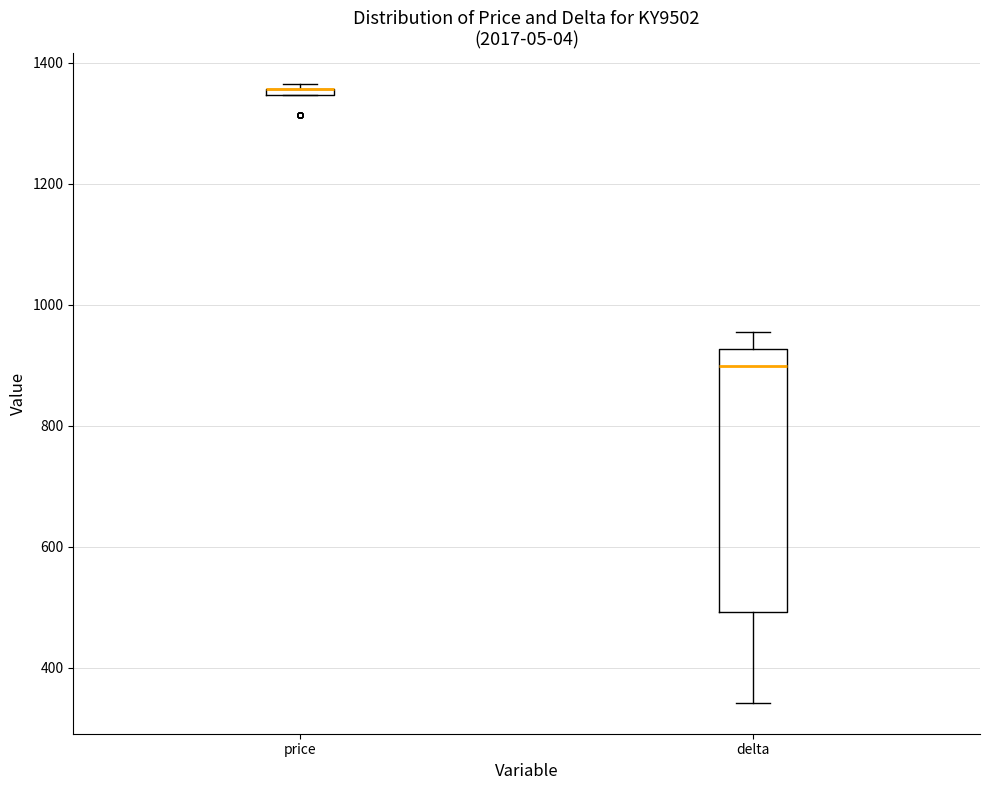

Comparing the boxes themselves (not the whiskers), which one is the tallest?

delta